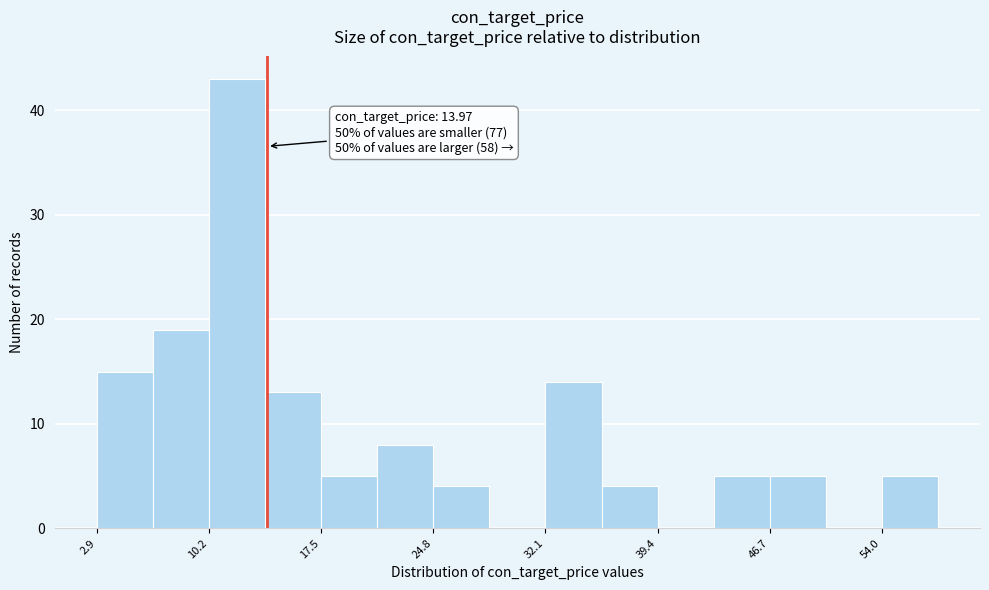

Read against the x-axis, roughly where is the centre of the tallest bar?

12